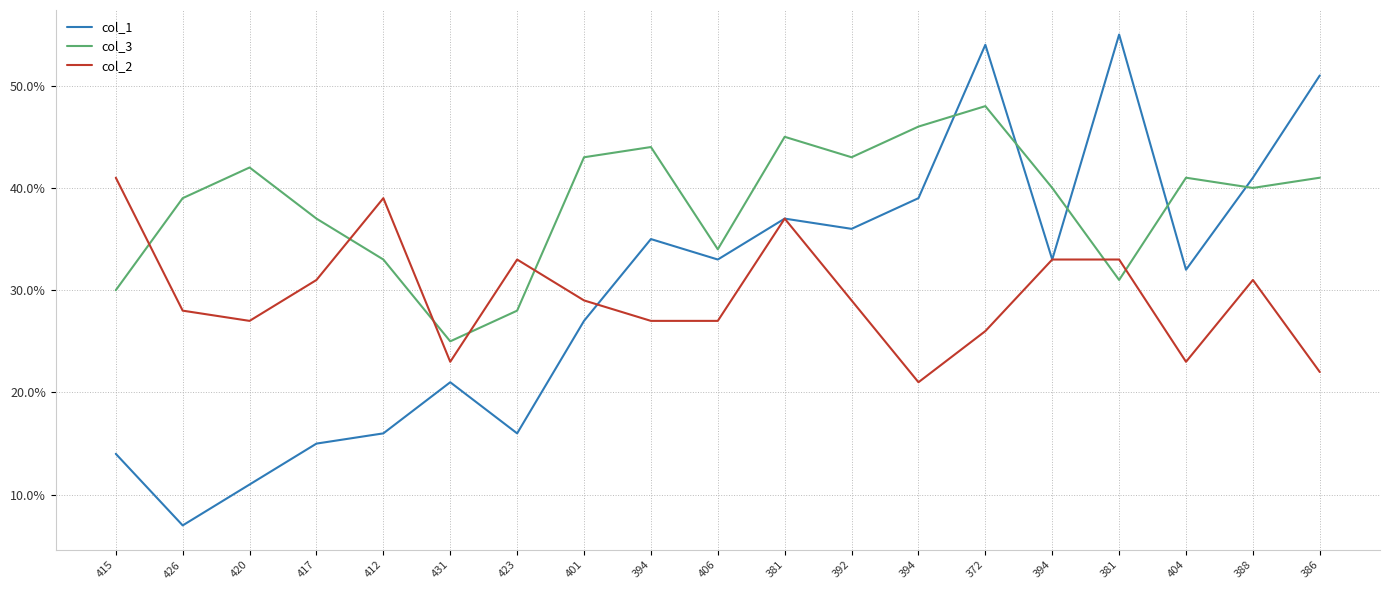

How many values in the col_1 series are below 33?

9